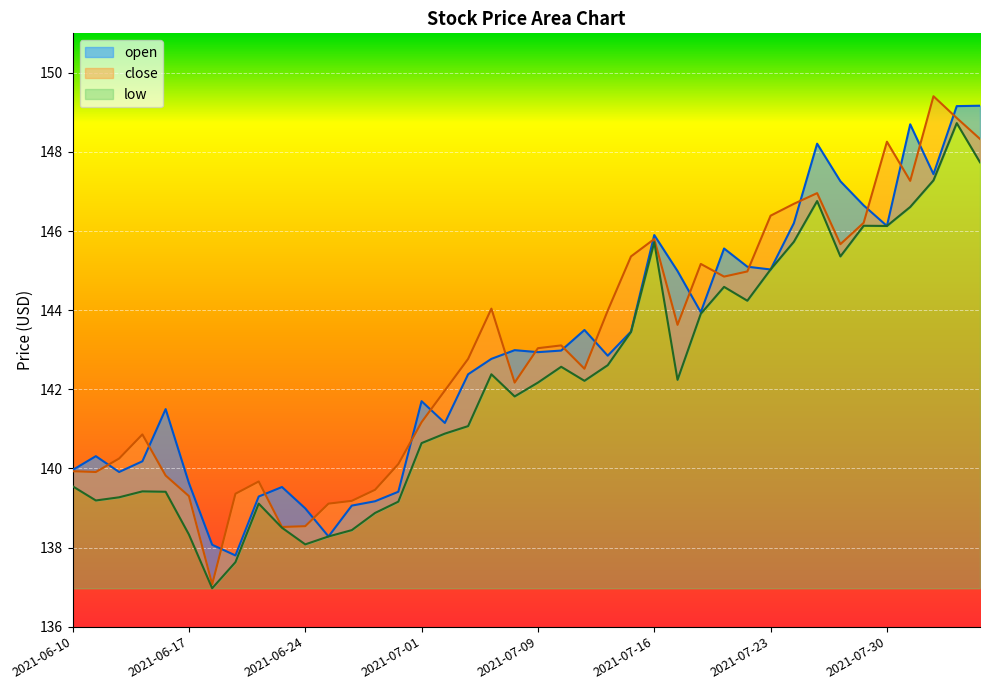

Reading right to left, list all the values displayed in this chart.

open: 149.2	149.2	147.4	148.7	146.1	146.7	147.3	148.2	146.2	145.0	145.1	145.6	143.9	145.0	145.9	143.5	142.8	143.5	143.0	142.9	143.0	142.8	142.4	141.2	141.7	139.4	139.2	139.1	138.3	139.0	139.5	139.3	137.8	138.1	139.6	141.5	140.2	139.9	140.3	140.0
close: 148.3	148.9	149.4	147.3	148.3	146.2	145.7	147.0	146.7	146.4	145.0	144.8	145.2	143.6	145.8	145.4	144.0	142.5	143.1	143.0	142.2	144.0	142.8	142.0	141.2	140.1	139.5	139.2	139.1	138.5	138.5	139.7	139.4	137.1	139.3	139.8	140.9	140.2	139.9	139.9
low: 147.7	148.7	147.3	146.6	146.1	146.1	145.4	146.8	145.7	145.0	144.2	144.6	143.9	142.2	145.7	143.4	142.6	142.2	142.6	142.2	141.8	142.4	141.1	140.9	140.6	139.2	138.9	138.4	138.3	138.1	138.5	139.1	137.6	137.0	138.3	139.4	139.4	139.3	139.2	139.6